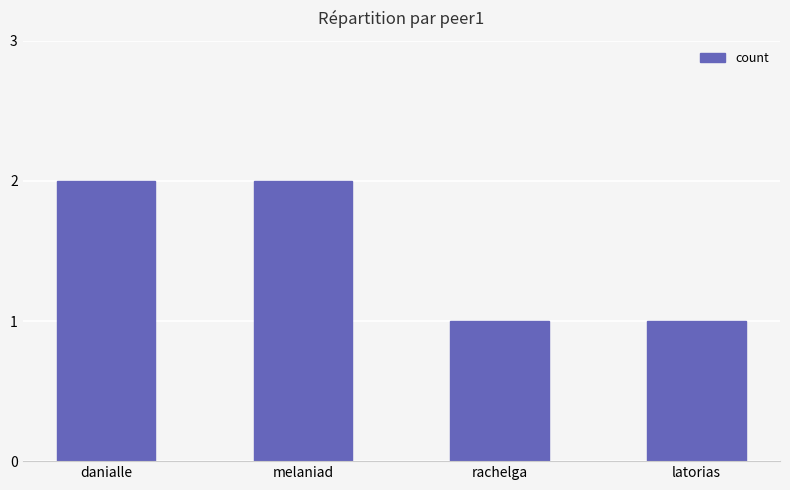

The value at melaniad is 3. True or false?

False